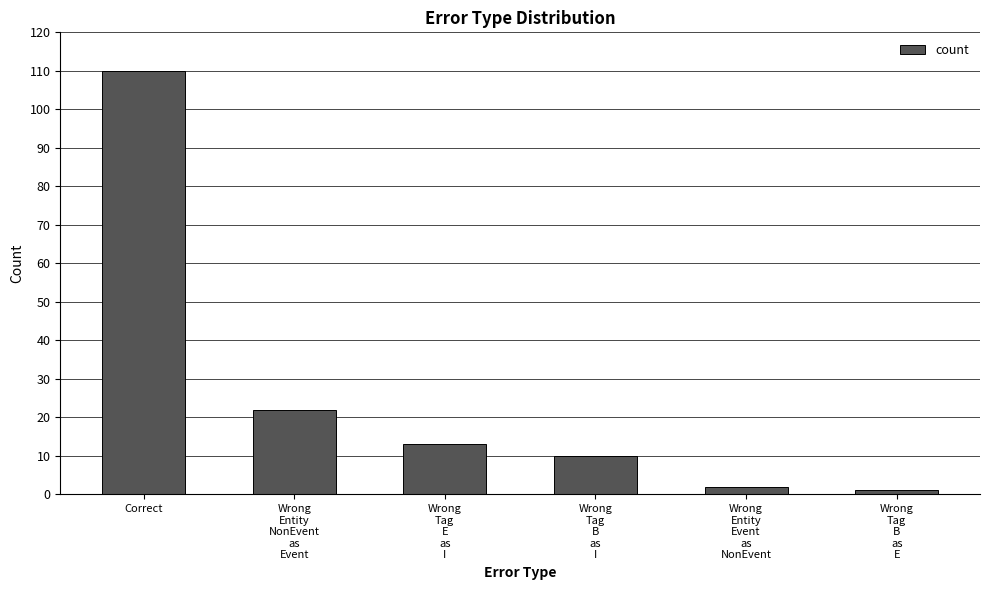

Which has a higher value, Wrong
Entity
Event
as
NonEvent or Wrong
Tag
E
as
I?

Wrong
Tag
E
as
I